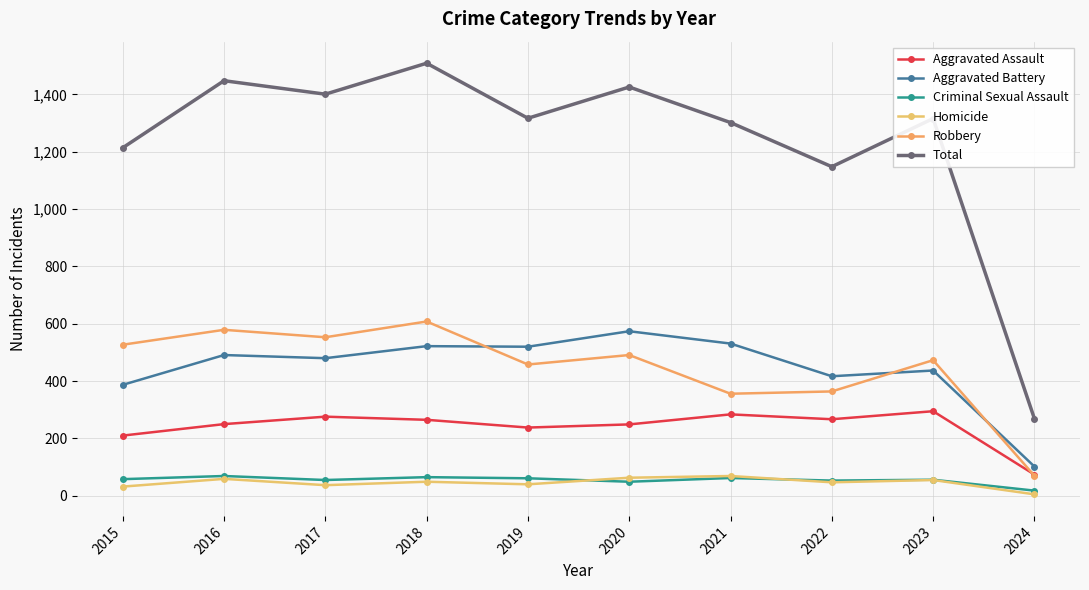

Between 2018 and 2019, which is larger?

2018